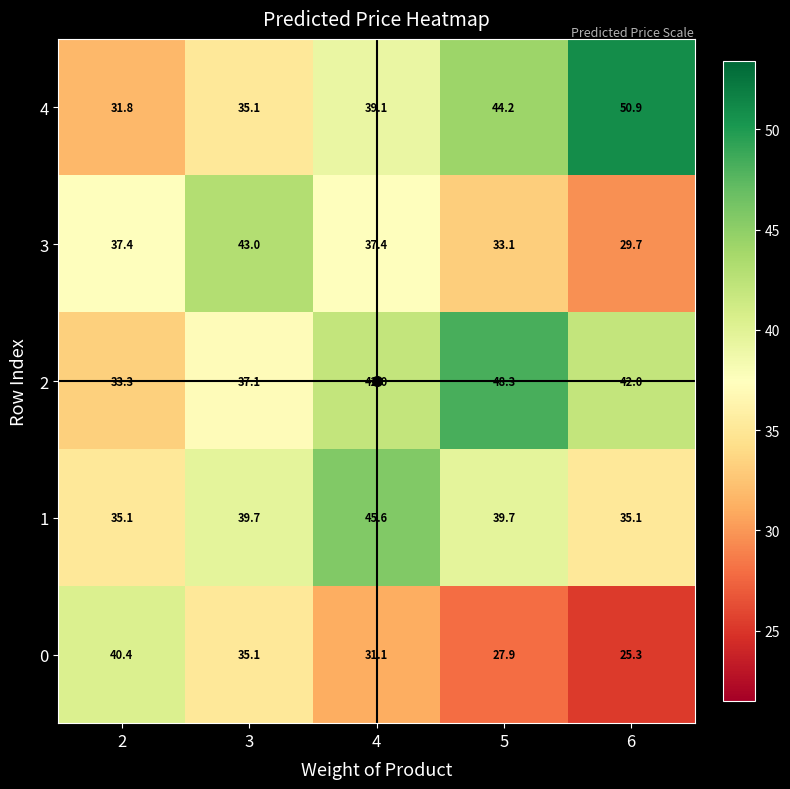

Which series has the largest total across all categories?

2